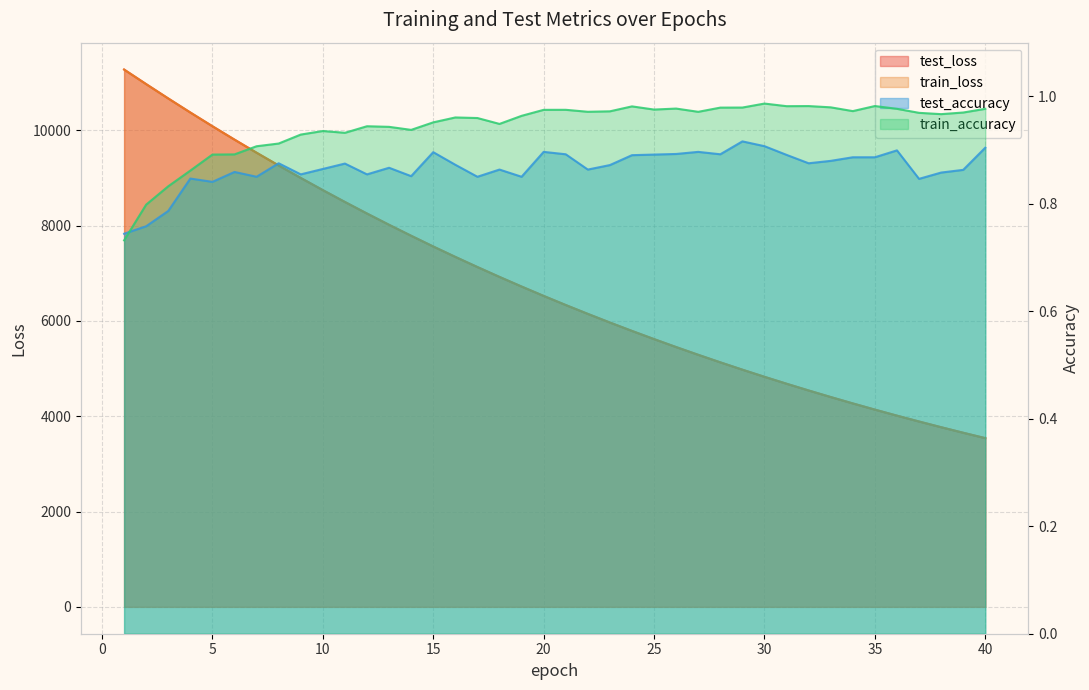

Which series has the widest spread of values?

train_loss